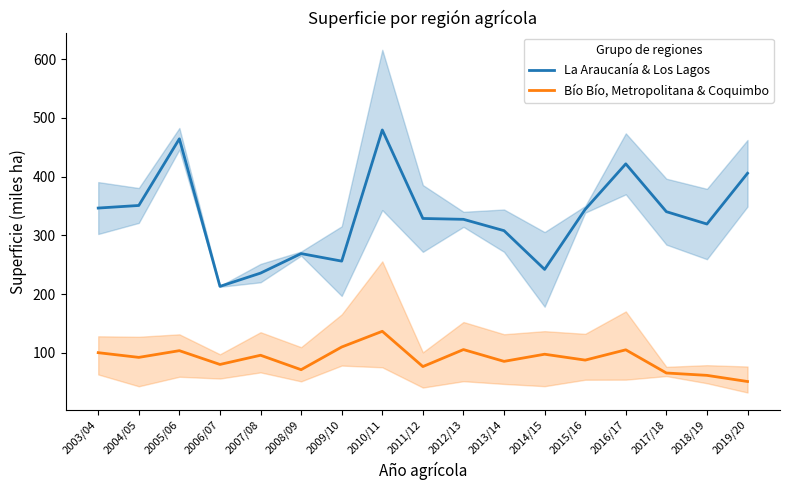

What are all the series names shown in the legend?

La Araucanía & Los Lagos, Bío Bío, Metropolitana & Coquimbo